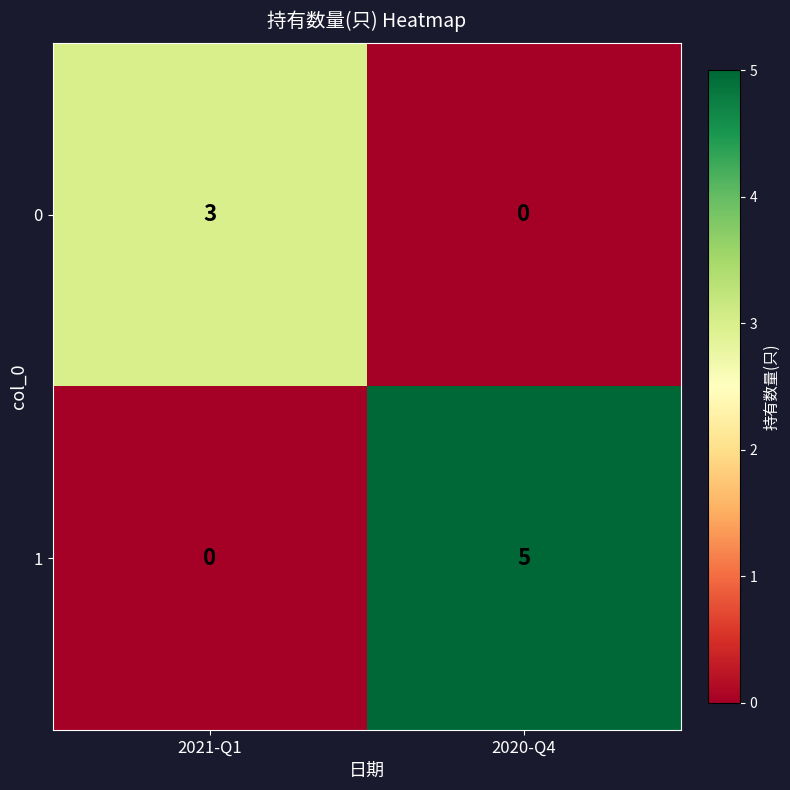

Which category has the highest value across all series?

2020-Q4